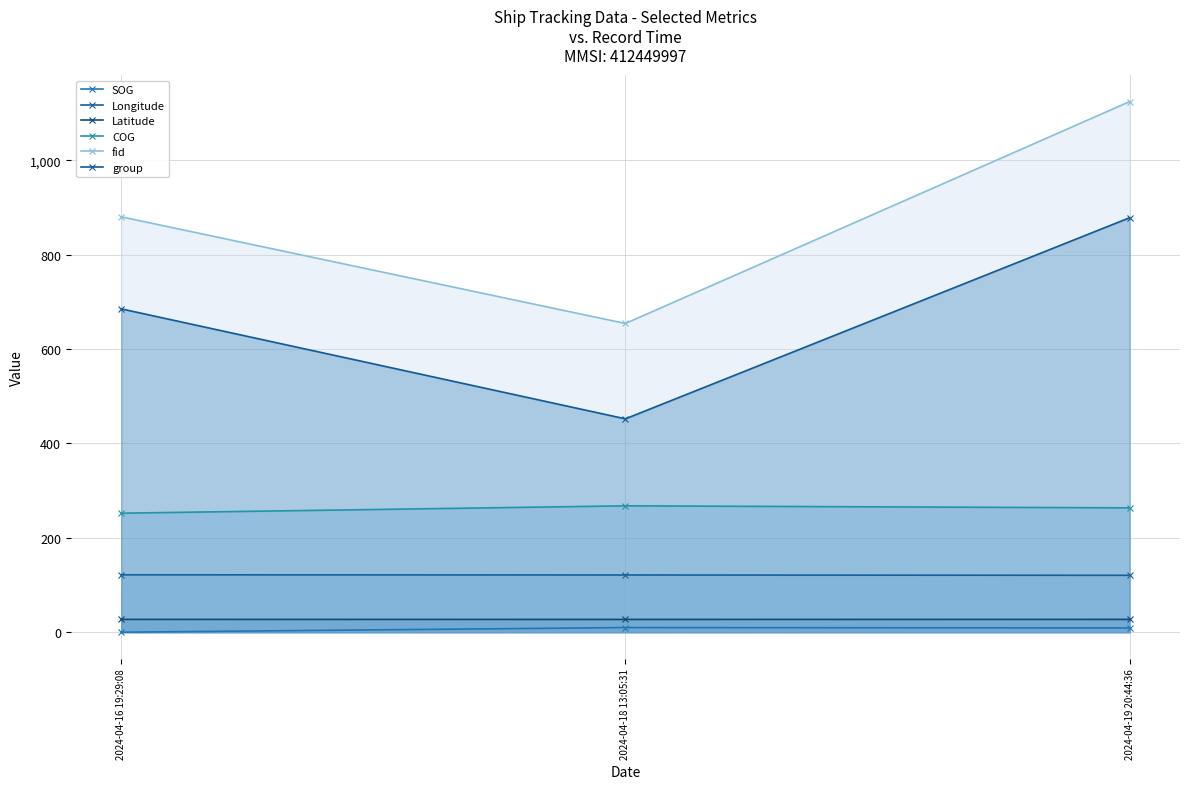

Which series has the widest spread of values?

fid